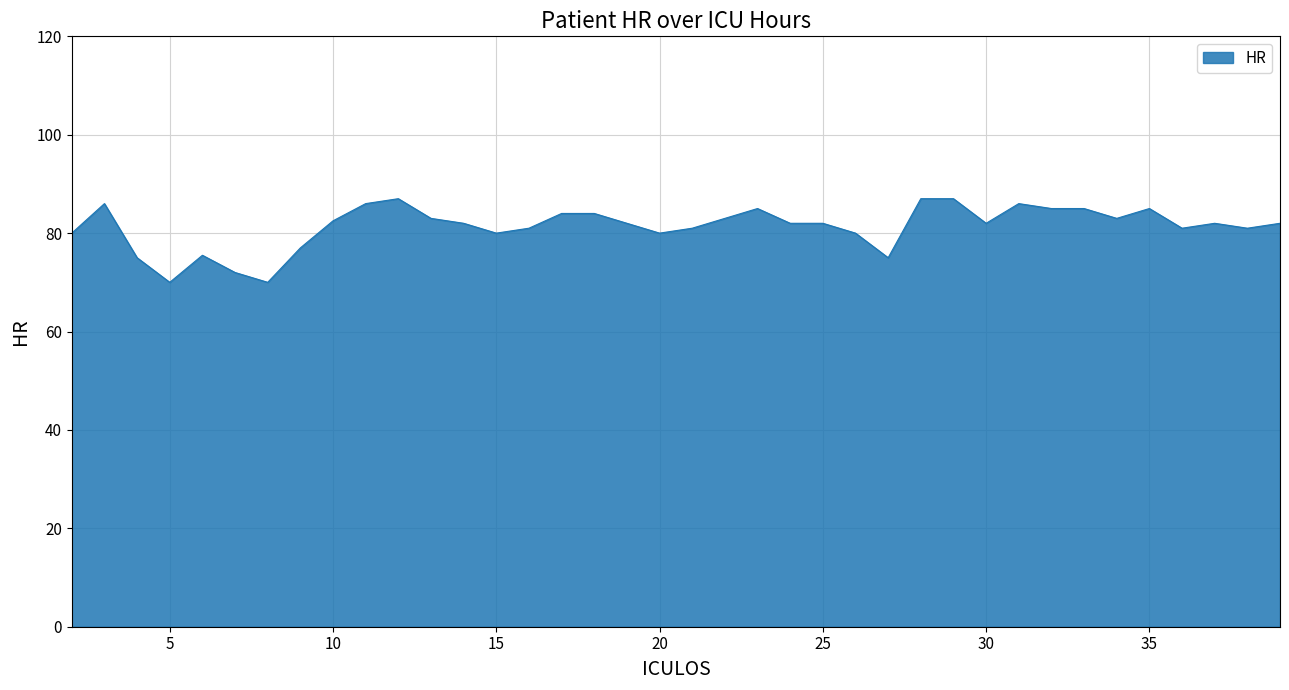

What is the maximum value shown in the chart?

87.0